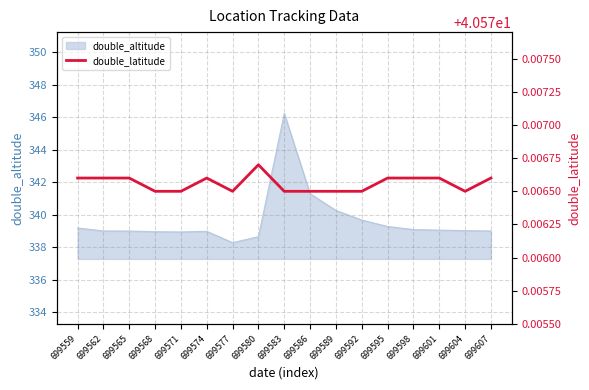

How many points are higher than both their immediate neighbors (excluding endpoints)?

2